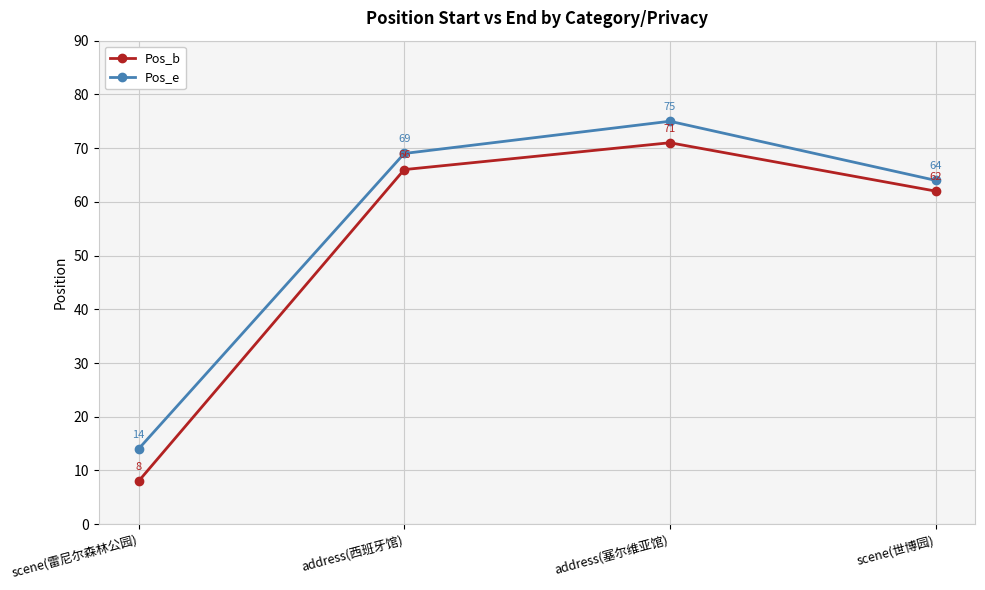

What is the label of the 4th point from the right?

scene(雷尼尔森林公园)